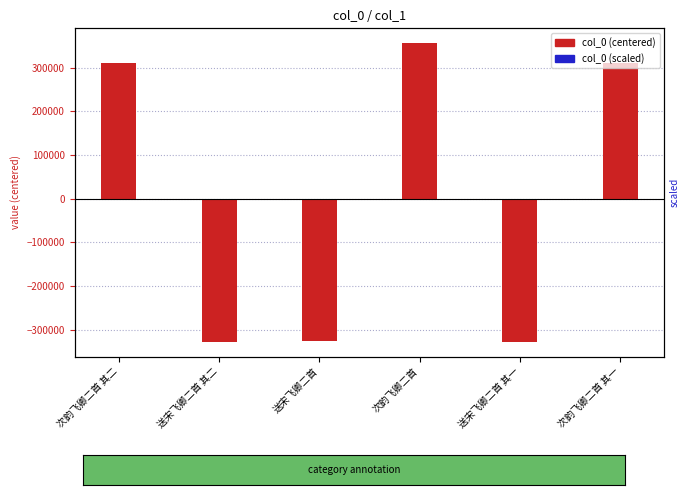

How many values in col_0 (scaled) are above zero?

3